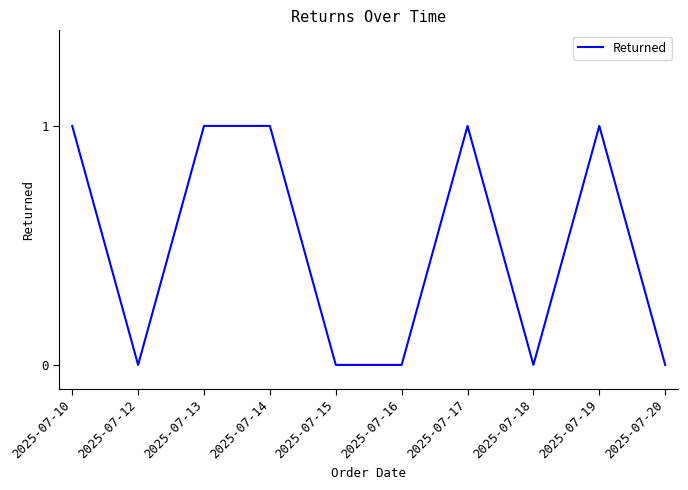

Between 2025-07-16 and 2025-07-10, which is larger?

2025-07-10